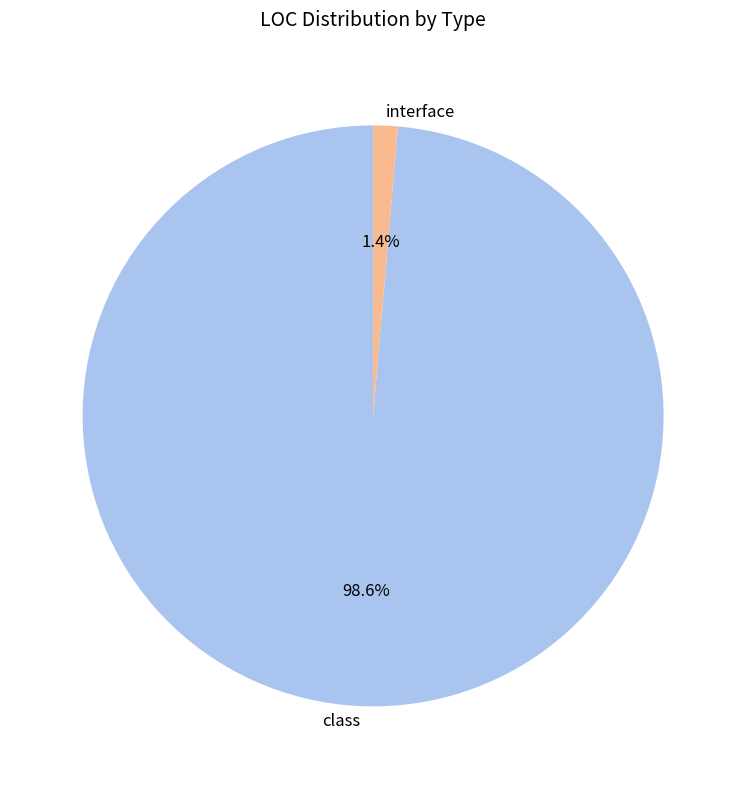

Which category has the smallest portion of the pie?

interface